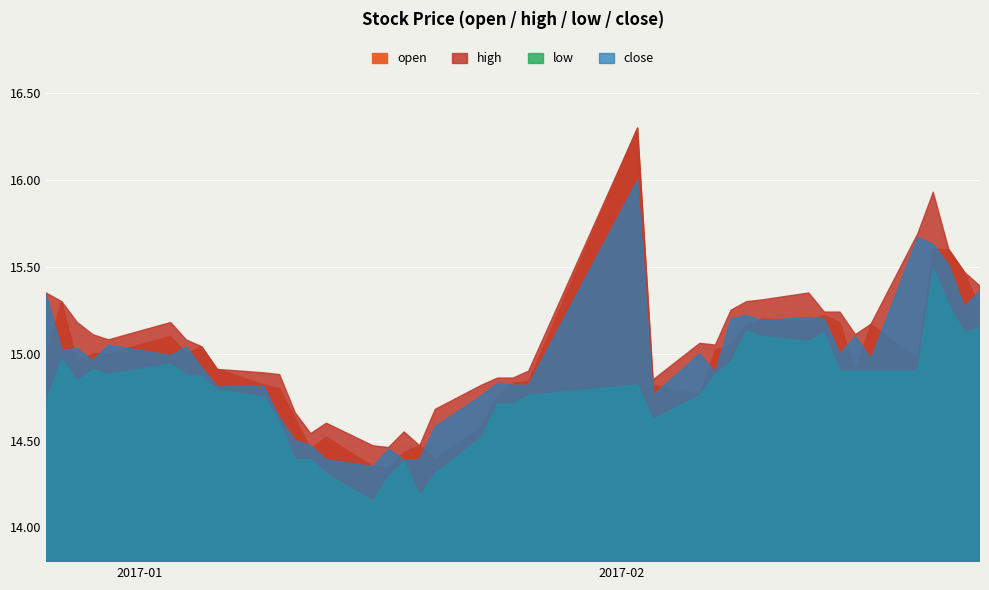

Rank the categories by open value from highest to lowest.

2017-02-02, 2017-02-21, 2017-02-22, 2017-02-23, 2016-12-27, 2017-02-24, 2017-02-14, 2017-02-10, 2017-02-13, 2017-02-15, 2017-02-17, 2017-02-09, 2017-01-03, 2017-02-08, 2017-01-05, 2017-02-07, 2016-12-26, 2016-12-29, 2016-12-30, 2017-01-04, 2017-02-20, 2016-12-28, 2017-01-06, 2017-02-16, 2017-01-26, 2017-01-25, 2017-01-09, 2017-02-03, 2017-01-10, 2017-01-24, 2017-02-06, 2017-01-11, 2017-01-23, 2017-01-13, 2017-01-19, 2017-01-12, 2017-01-18, 2017-01-20, 2017-01-16, 2017-01-17